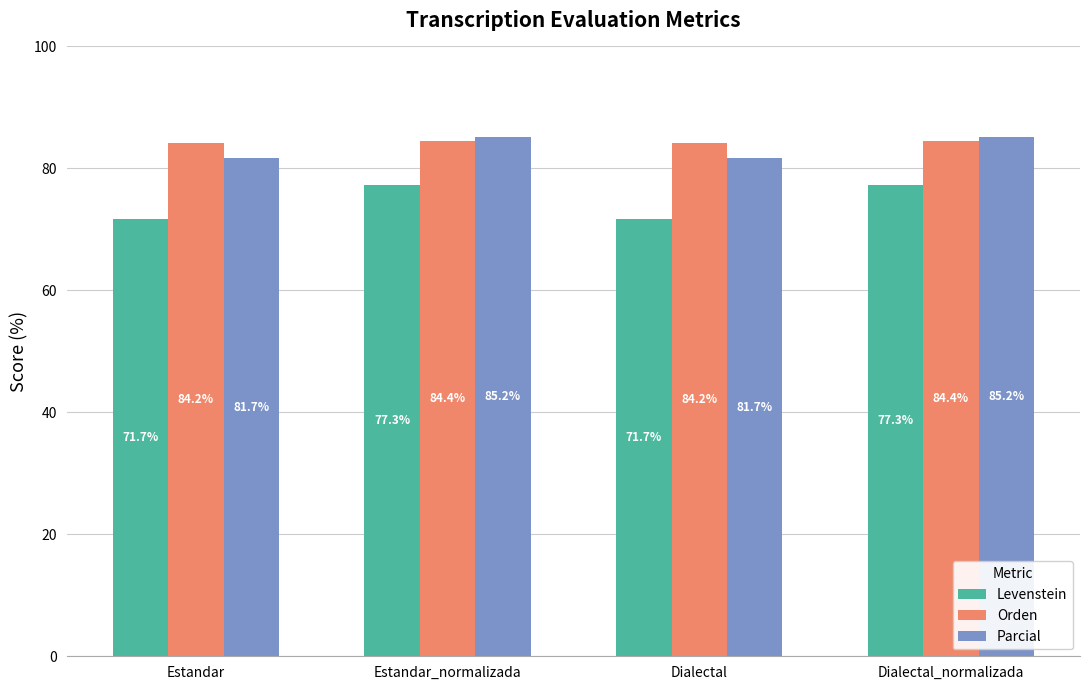

Reading right to left, transcribe all the data shown in this chart.

Levenstein: 77.3	71.7	77.3	71.7
Orden: 84.4	84.2	84.4	84.2
Parcial: 85.2	81.7	85.2	81.7